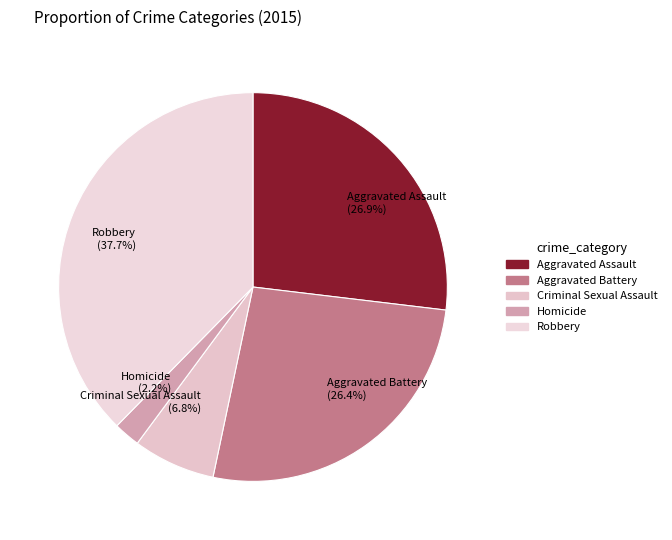

Does Homicide represent more than half of the total?

No